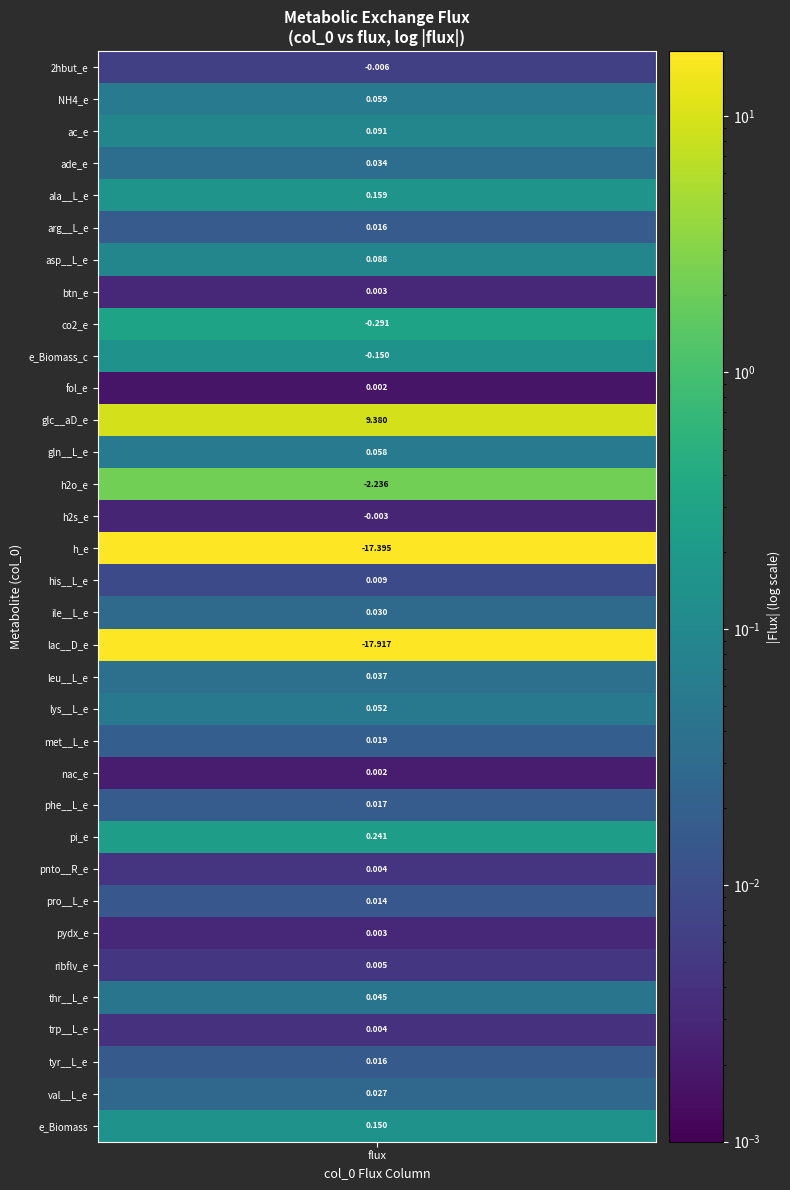

True or false: the data shows 0.1 at 2.

True